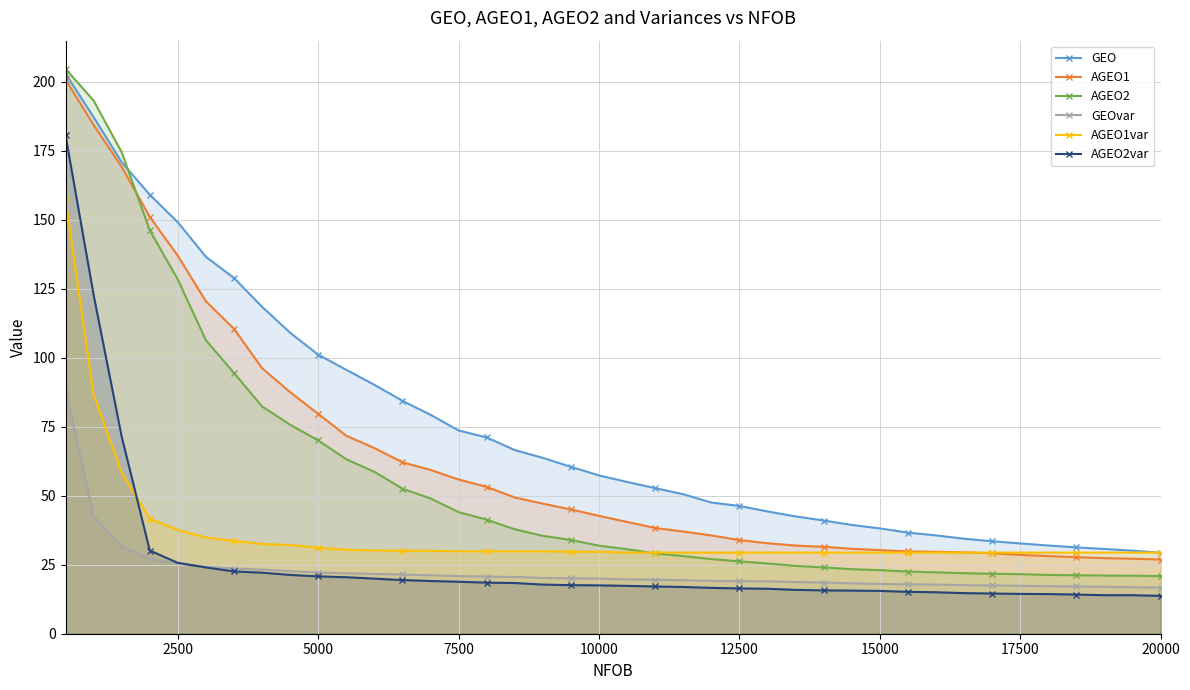

What is the difference between the second highest and minimum values in the GEOvar series?

25.9